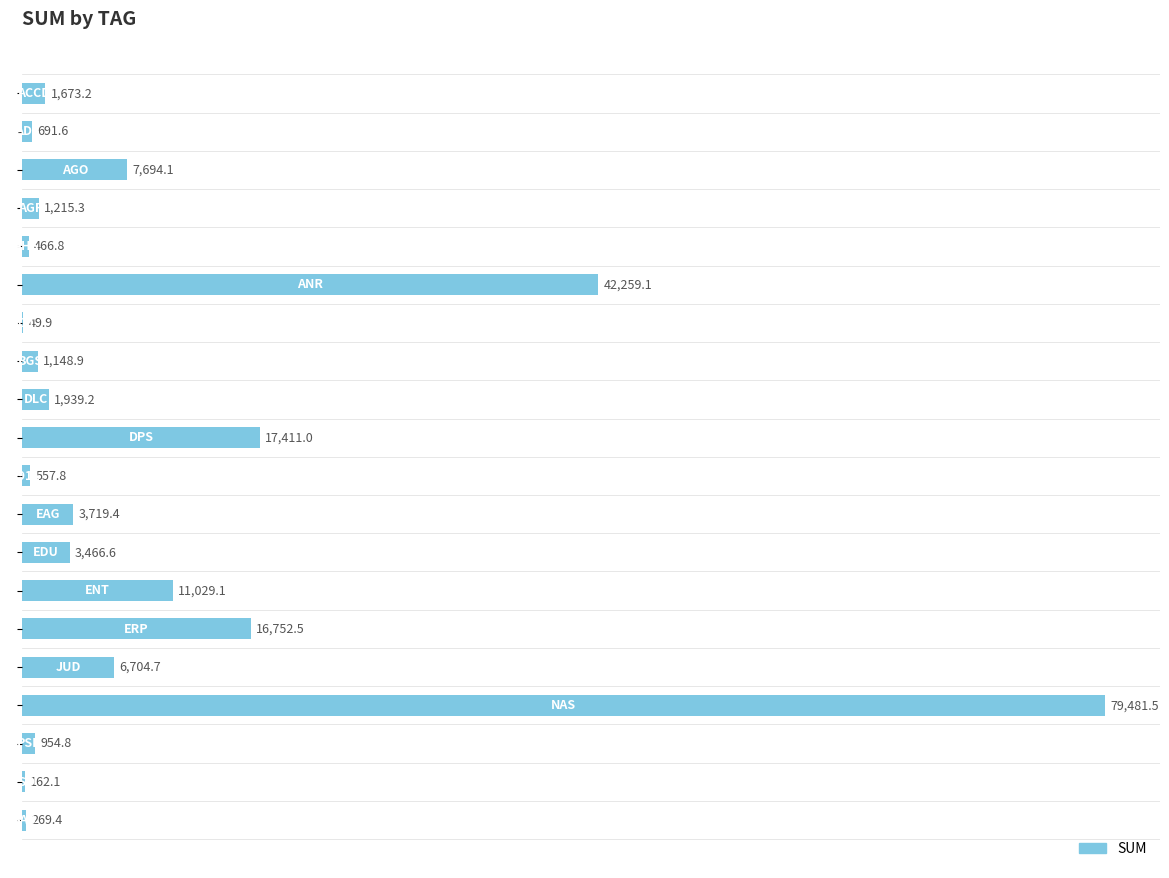

How many distinct data groups are displayed?

1